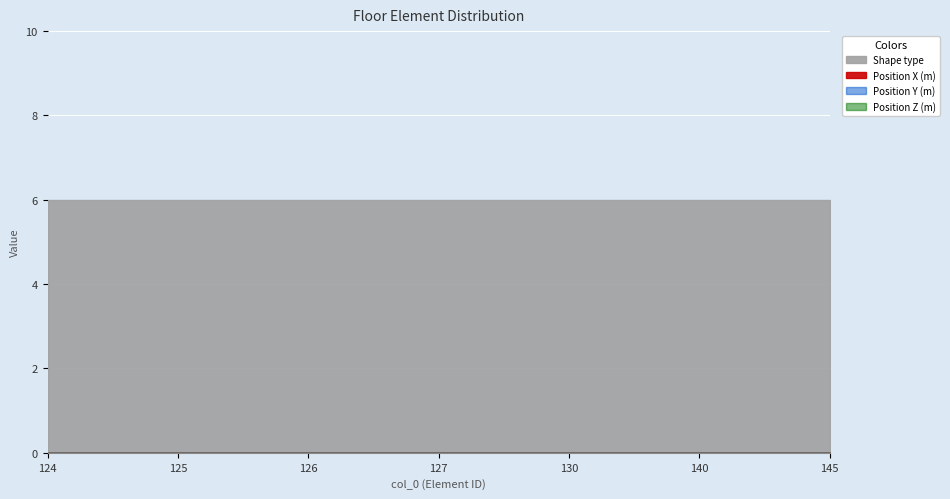

At how many categories does at least one series exceed 4?

7